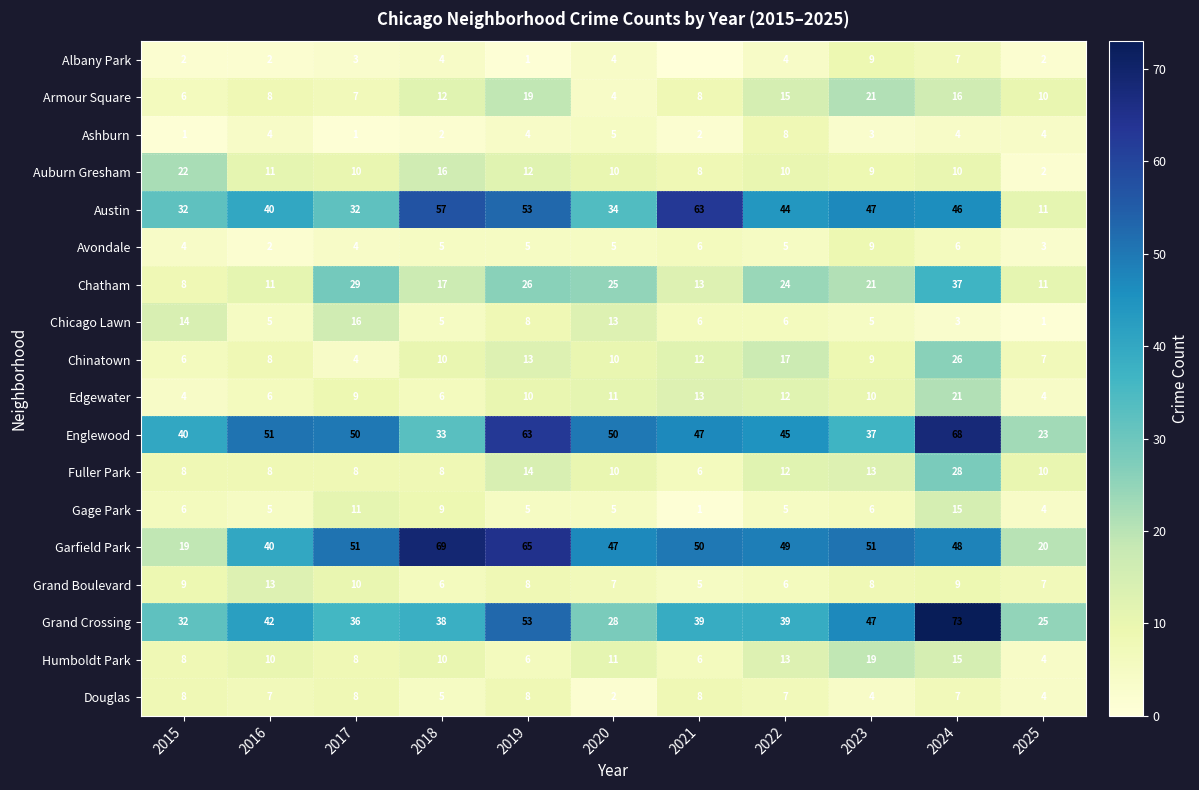

What is the difference between the highest and lowest values at 2016?

49